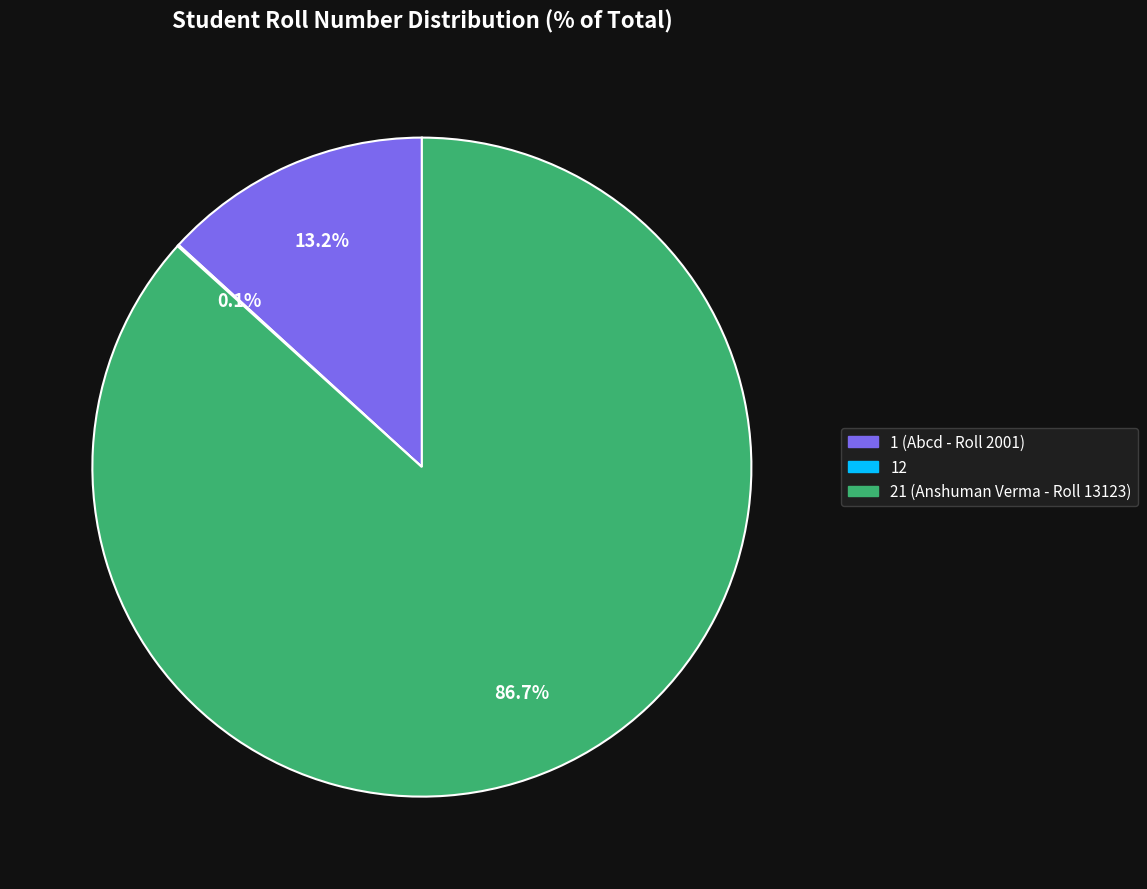

Is there any slice that represents more than half of the pie?

Yes